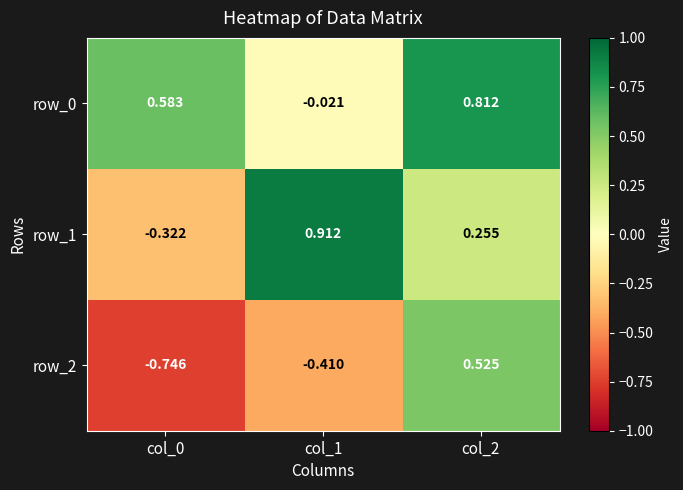

Is the value of row_2 at col_2 greater than the value of row_0 at col_1?

Yes